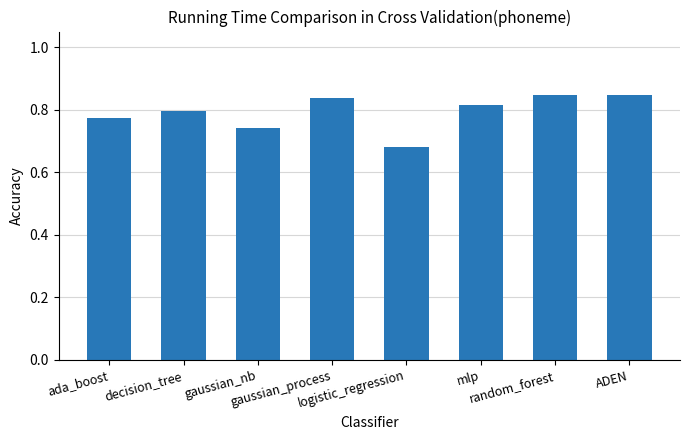

How many values are between 0 and 1?

8